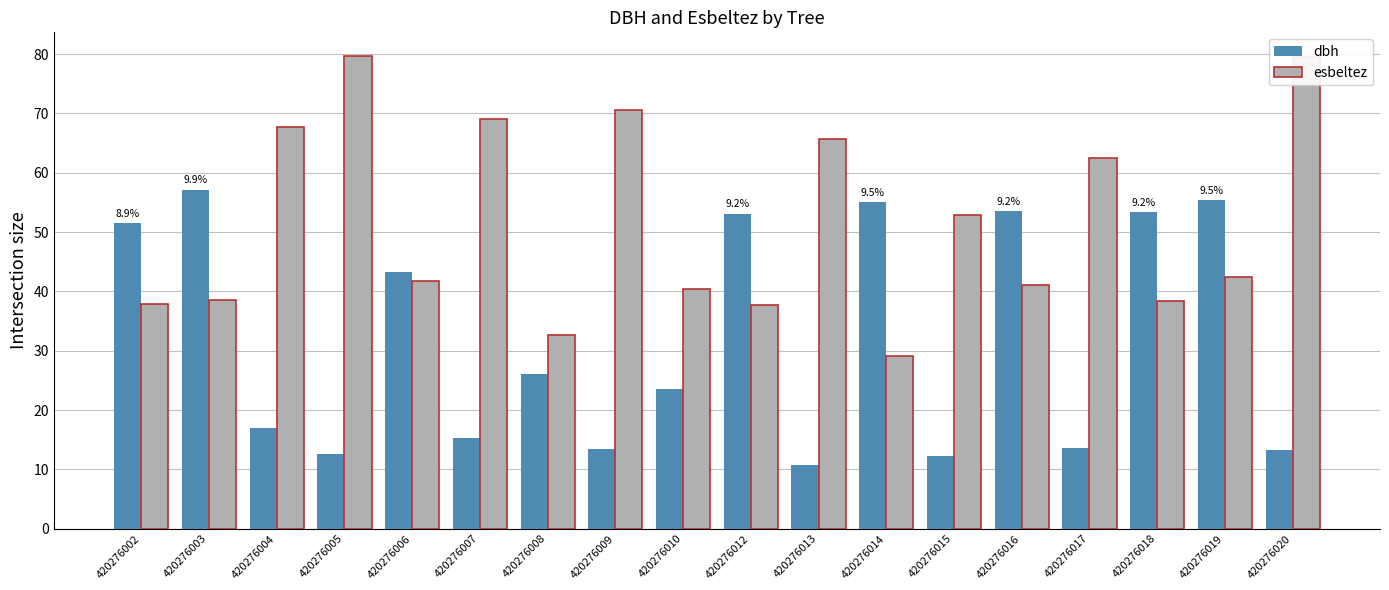

Count the number of data series in this chart.

2